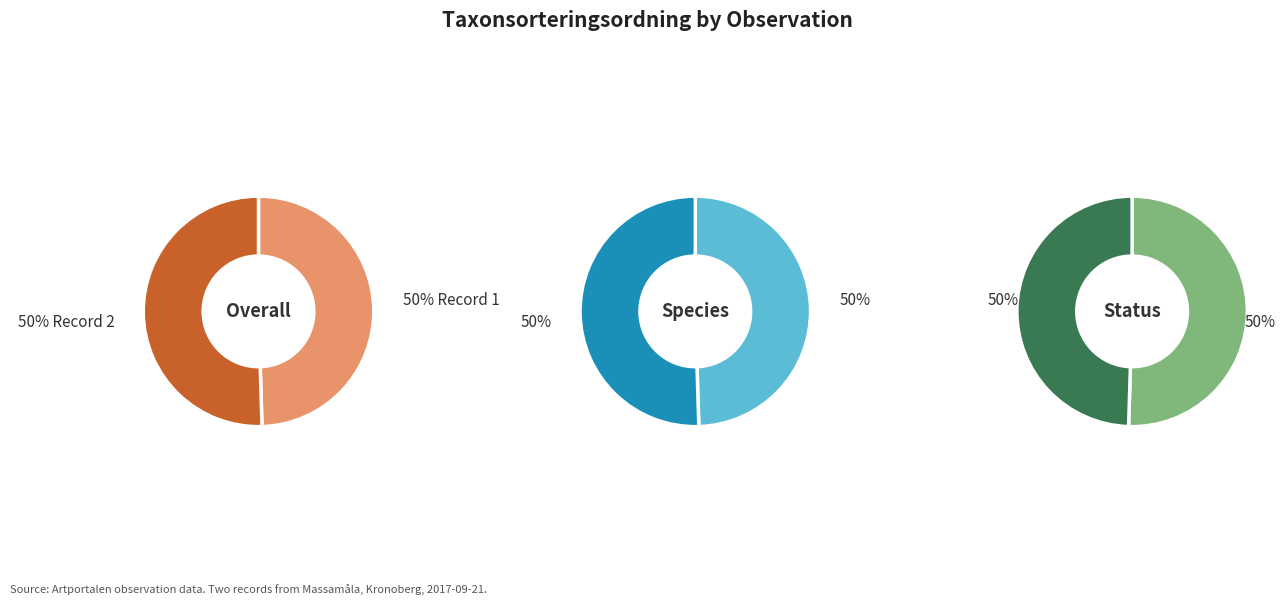

How many slices are in this pie chart?

2